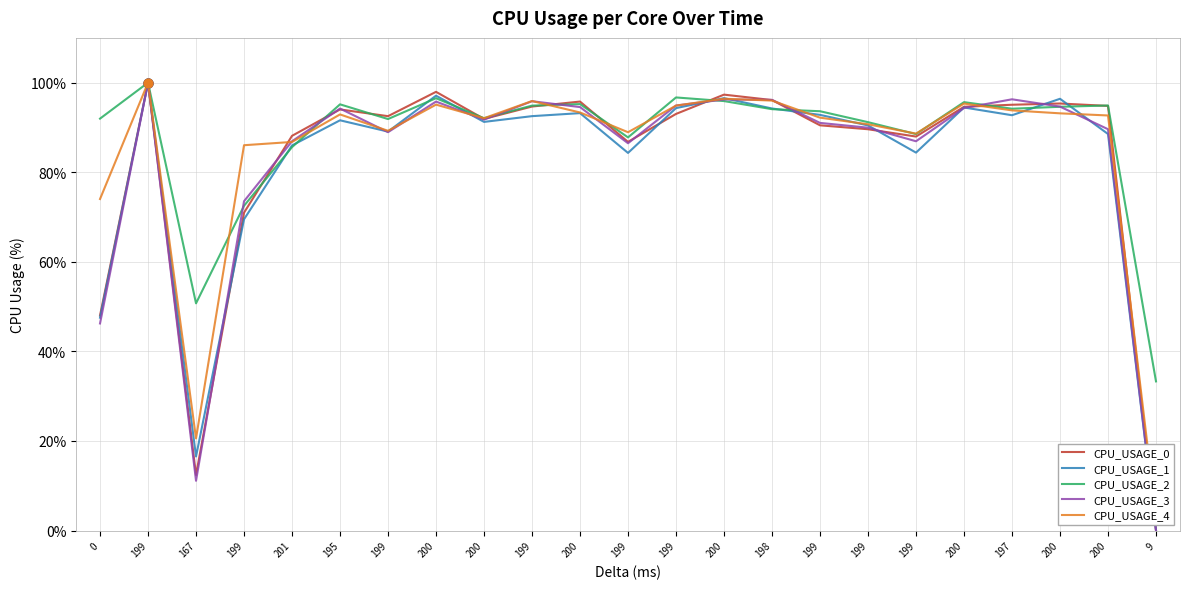

What is the total value across all series at 0?

307.8